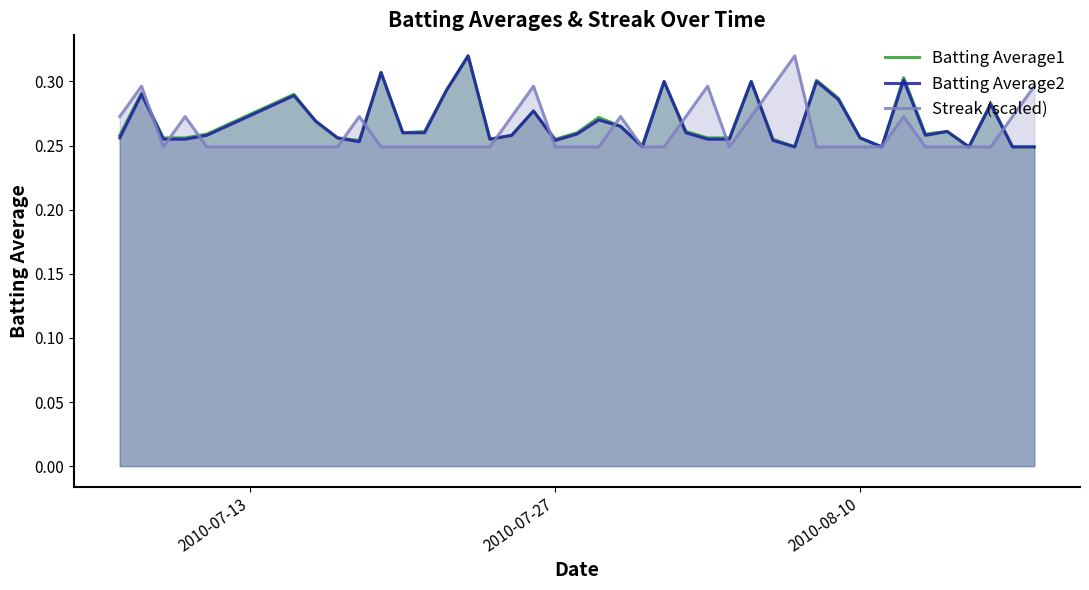

The value of Batting Average1 at 2010-08-10 is 0.1. True or false?

False